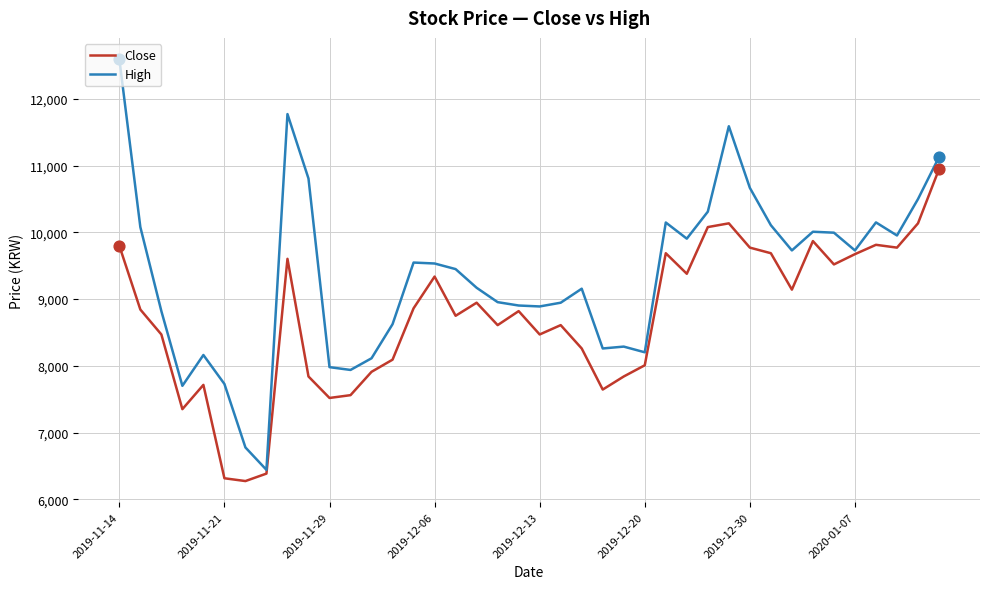

What are all the series names shown in the legend?

Close, High